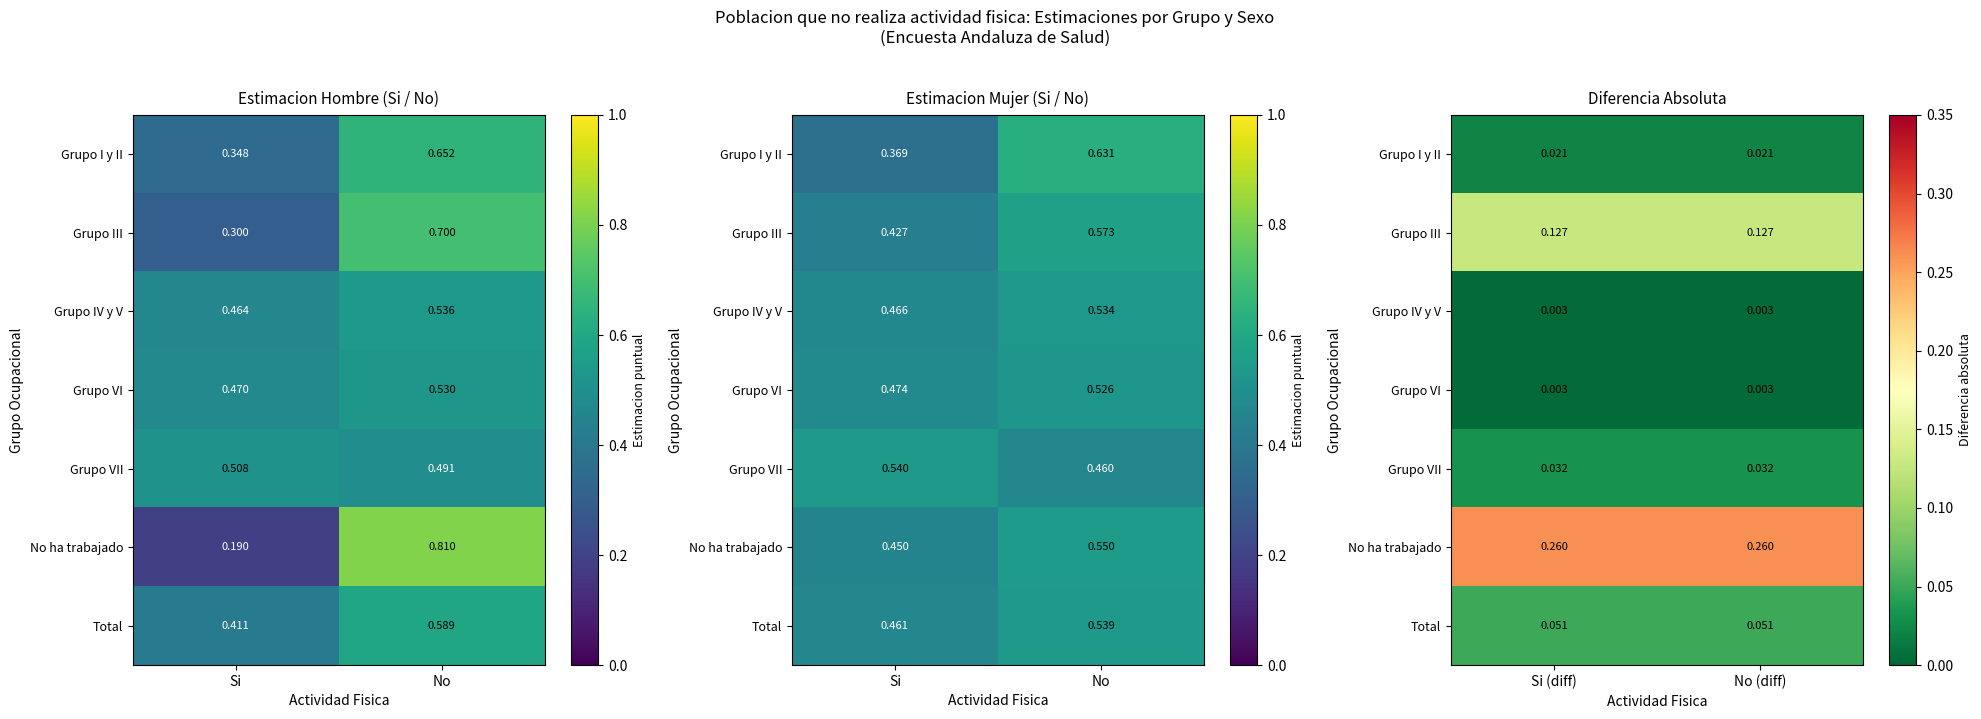

Count the Grupo VII values in the range 0 to 1.

2